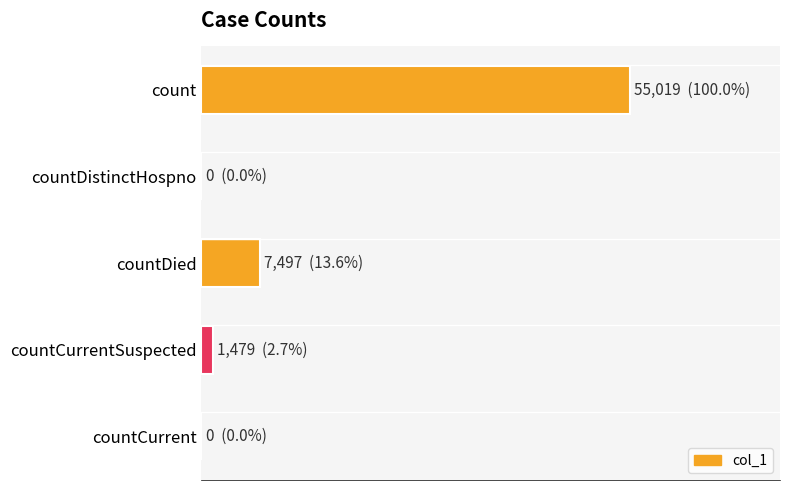

Are the bars horizontal?

Yes